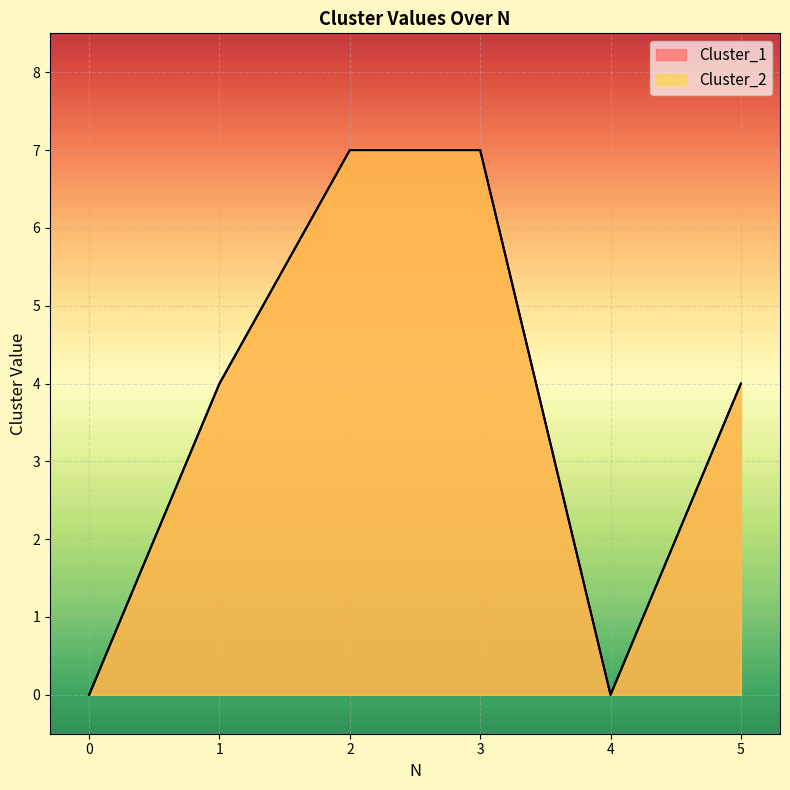

True or false: Cluster_1 and Cluster_2 cross at least once.

False